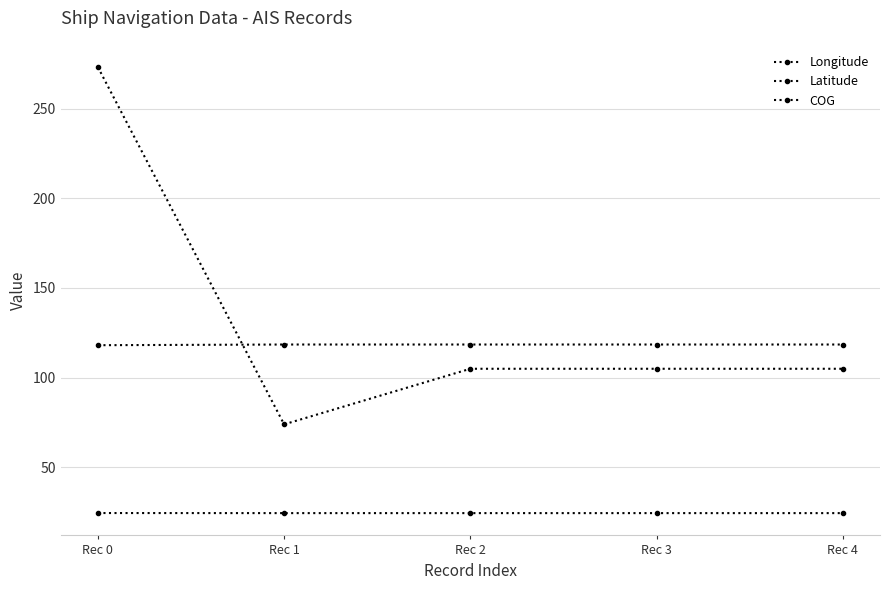

What is the minimum value for COG?

73.9